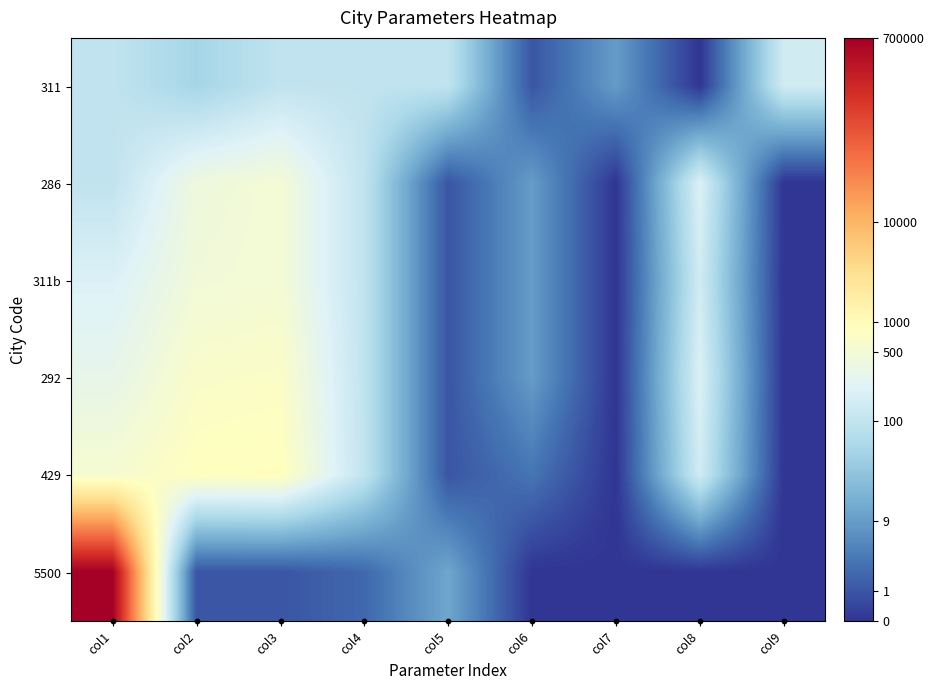

Which series changed the most between col3 and col9?

429